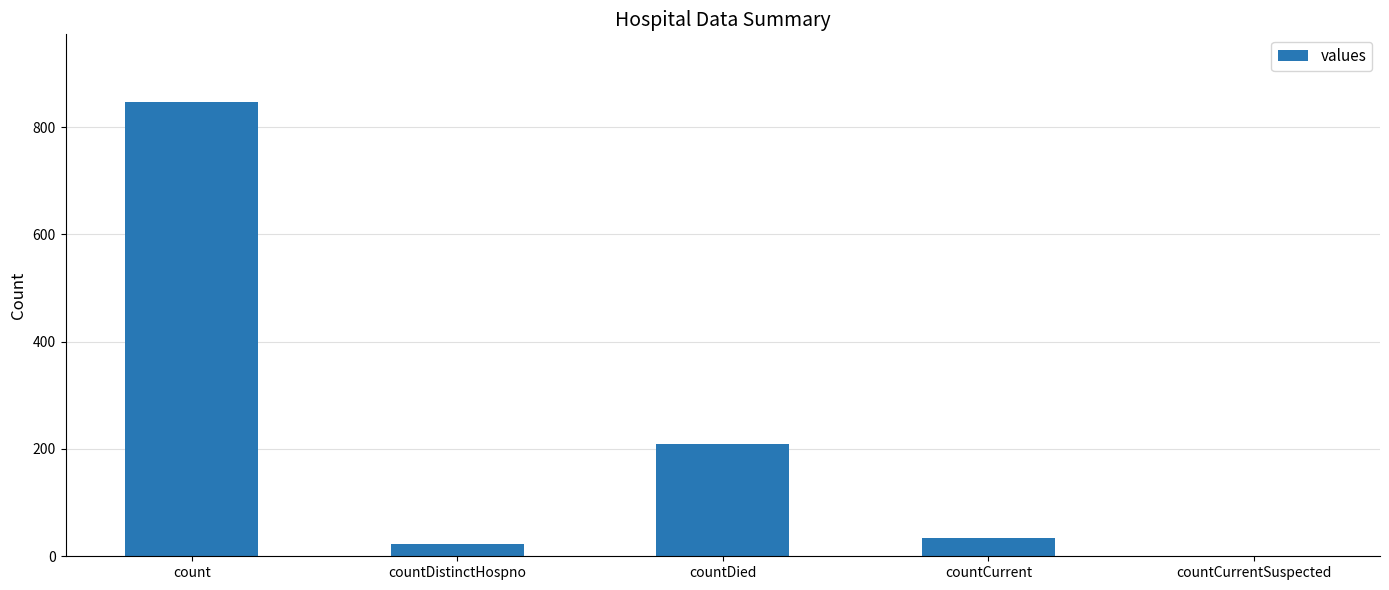

Which category has the highest value across all series?

count